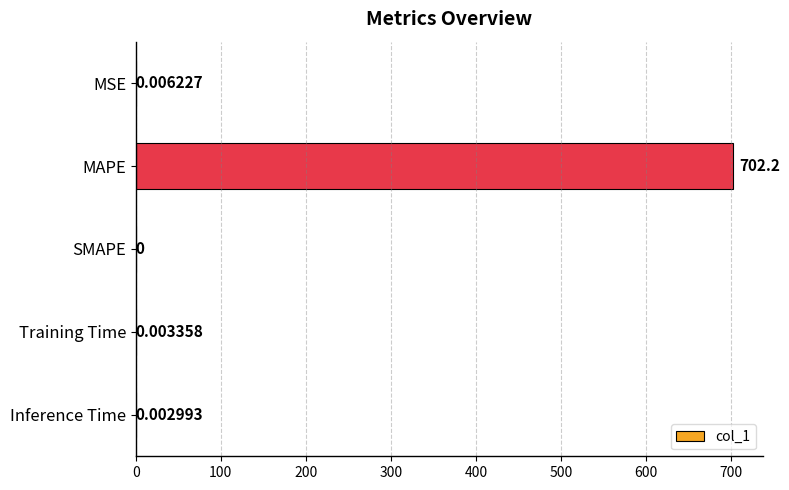

At which label is the value closest to 351?

MSE